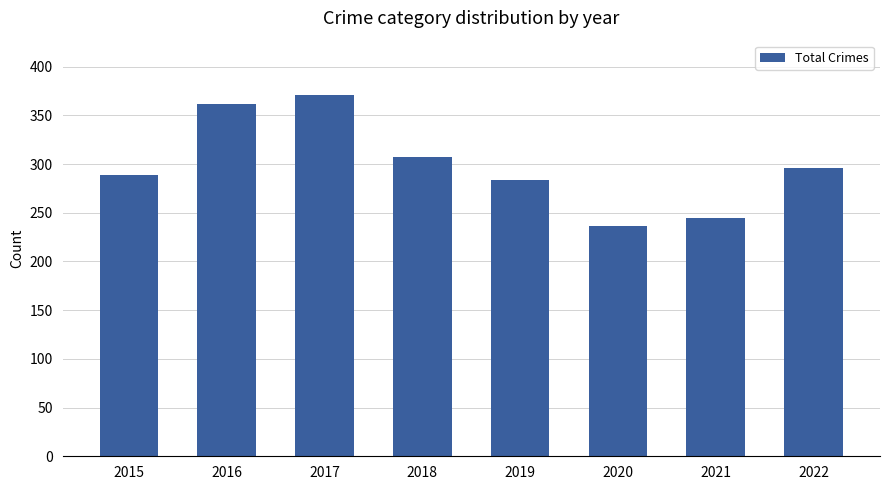

What is the ratio of the value at 2018 to the value at 2019?

1.1